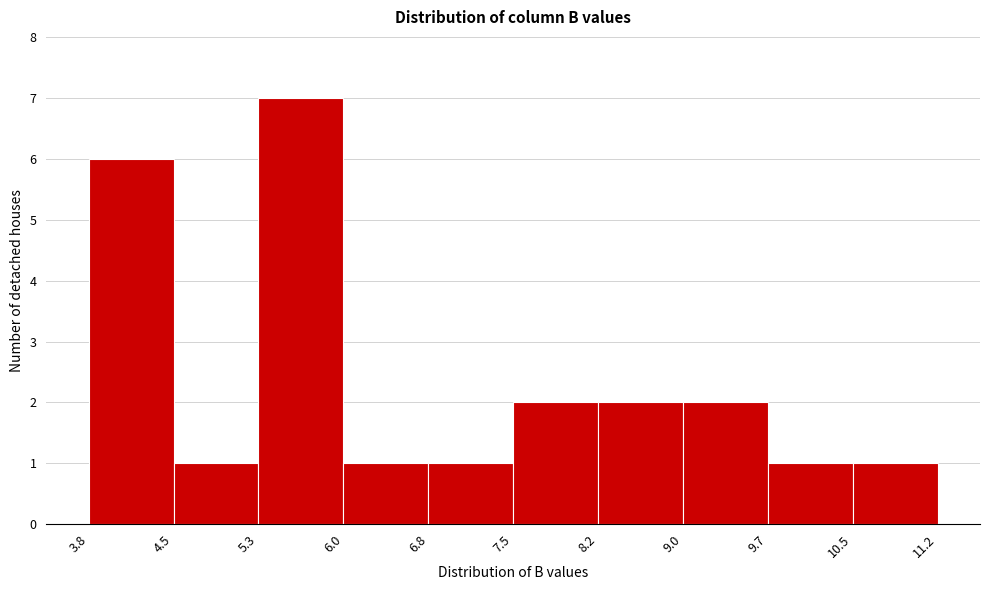

How tall is the bar that spans 6.8 to 7.5 on the x-axis? The values are not printed on the chart, so give them approximately, as read against the axis.

1